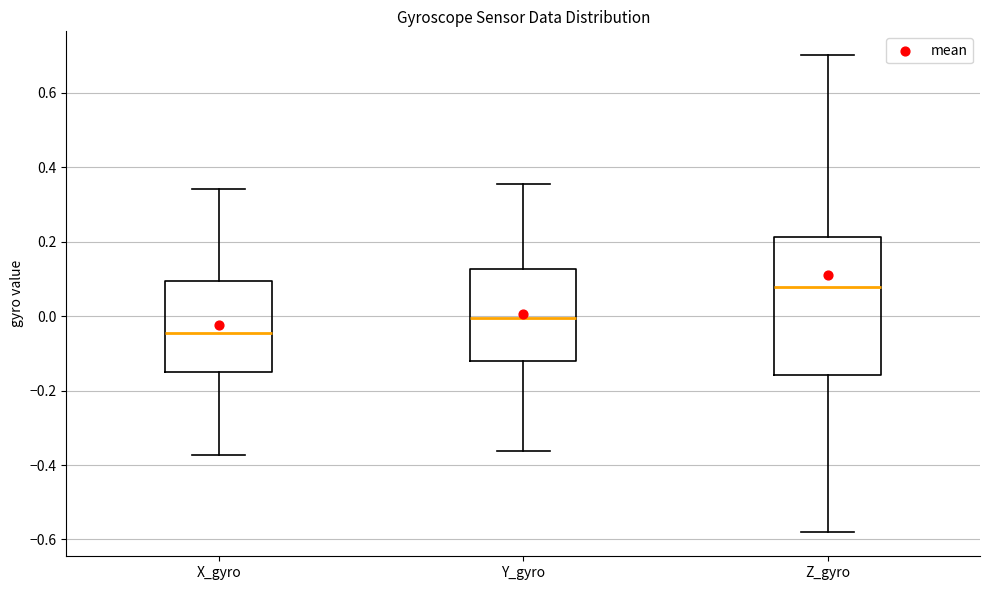

Where is the lower edge of the box for Y_gyro on the y-axis? The values are not printed on the chart, so give them approximately, as read against the axis.

-0.12